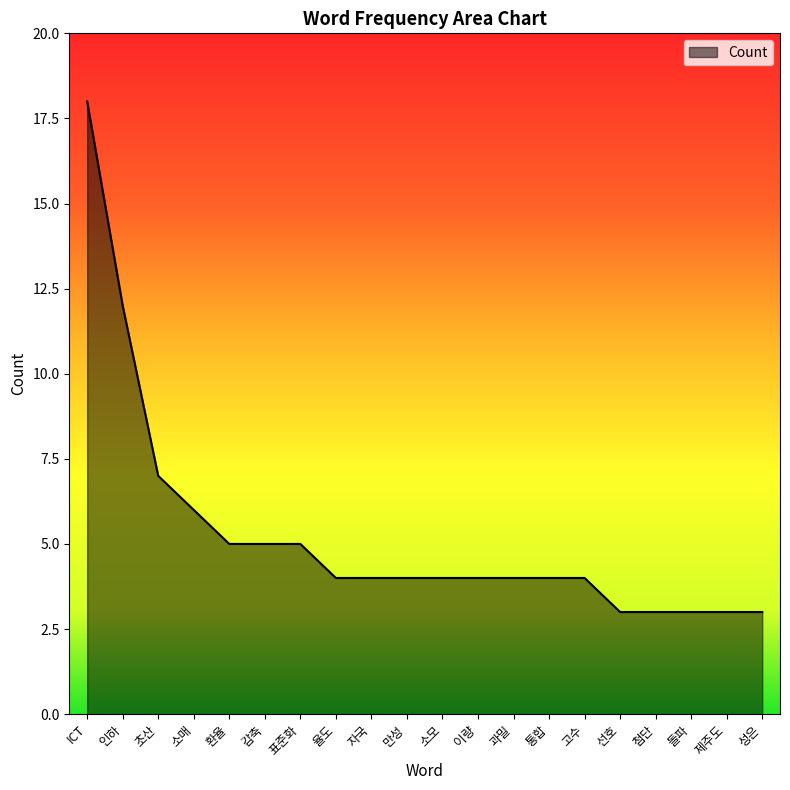

Which label corresponds to the largest value in the chart?

ICT